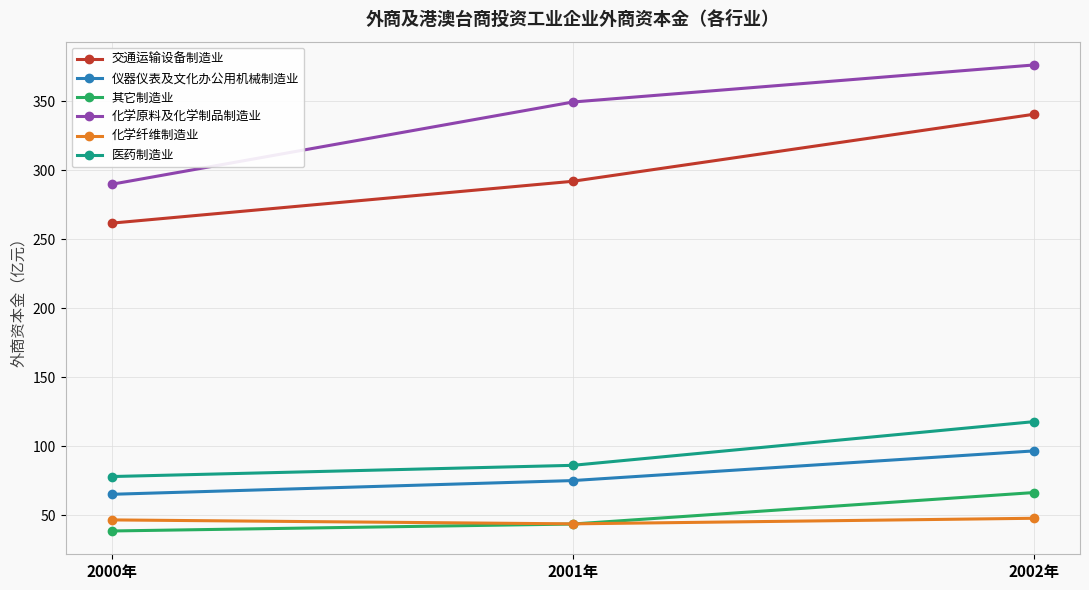

Which category has the highest value in the 其它制造业 series?

2002年